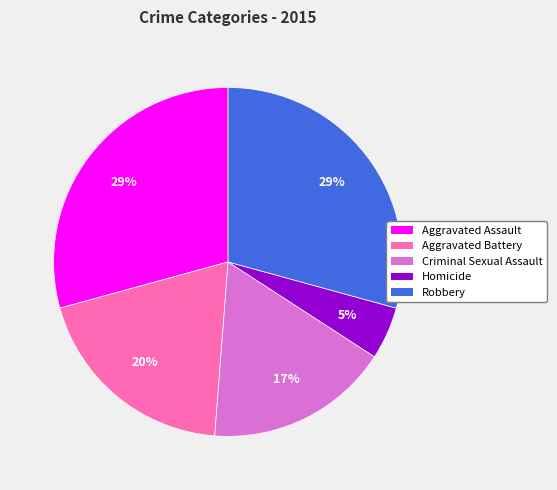

Is the sum of Aggravated Assault and Robbery greater than half?

Yes